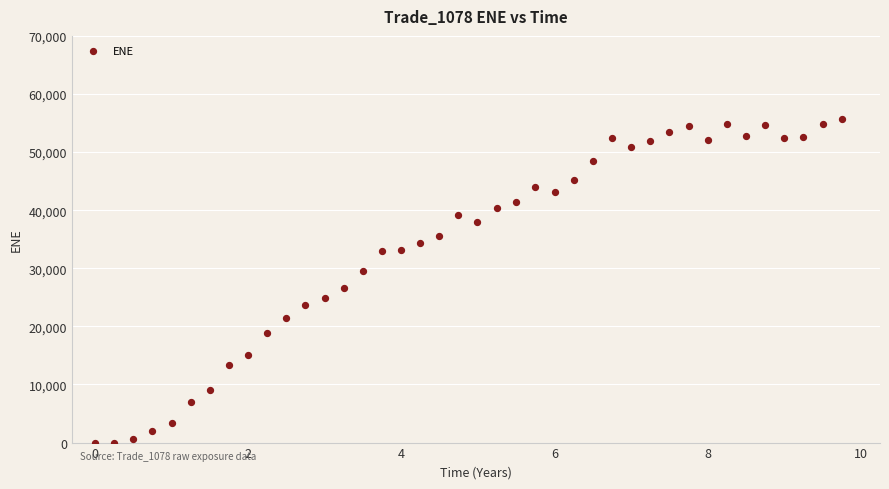

What is the range of Y values (max minus min)?

55711.1